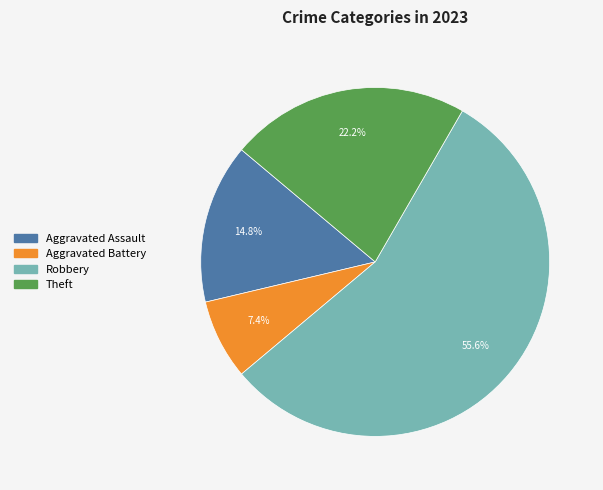

Is there a majority slice in this chart?

Yes